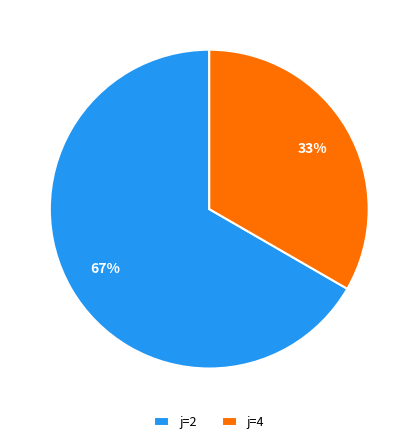

To the nearest percent, what percentage of the pie is j=2?

67%